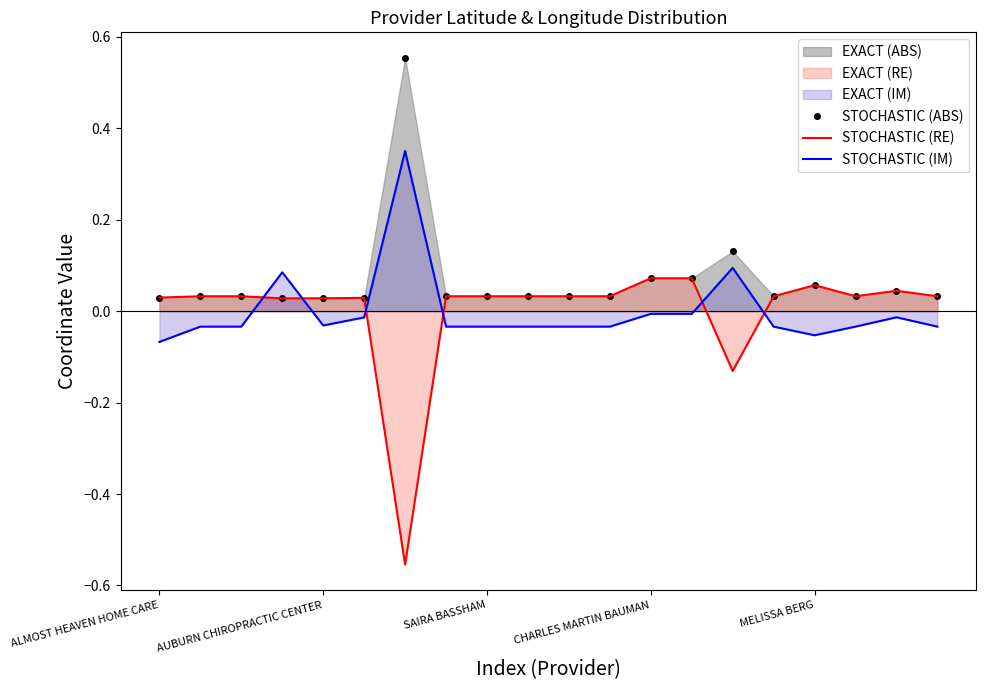

Rank the series at 15 from lowest to highest value.

STOCHASTIC (IM), STOCHASTIC (ABS), STOCHASTIC (RE)